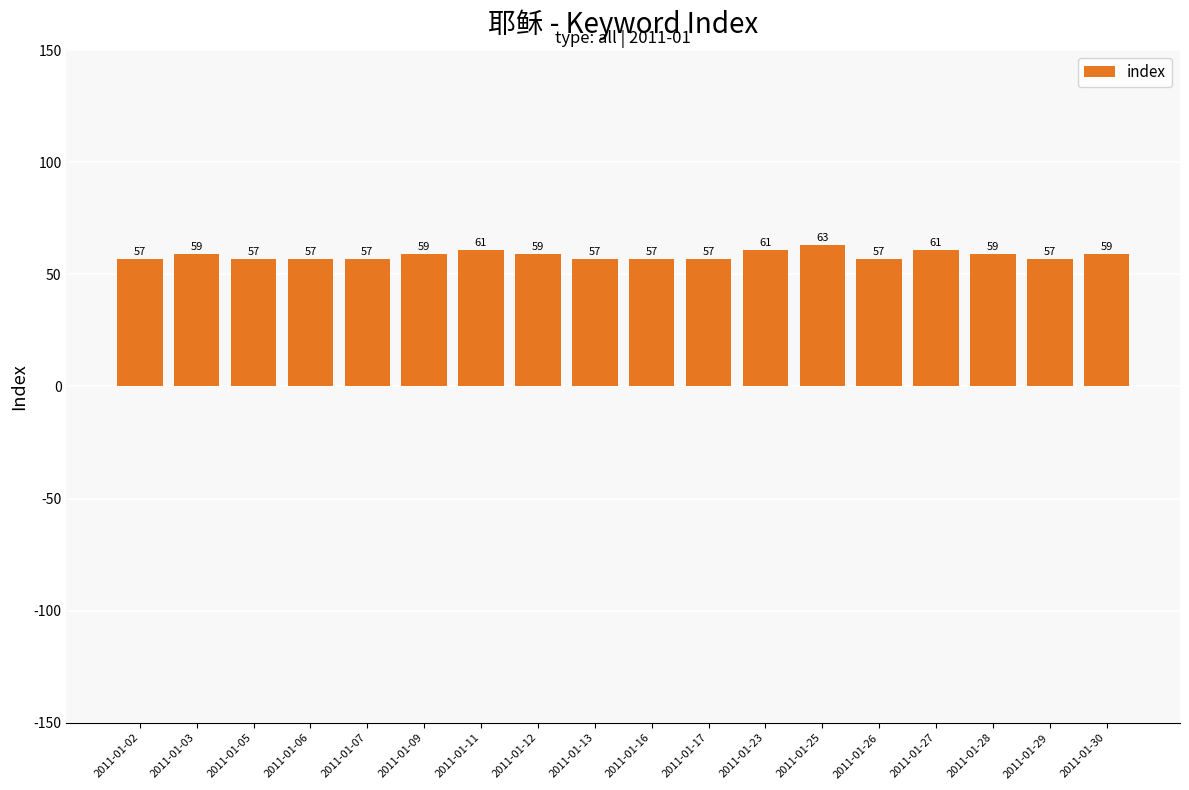

Are the bars grouped side by side (vs. stacked)?

No